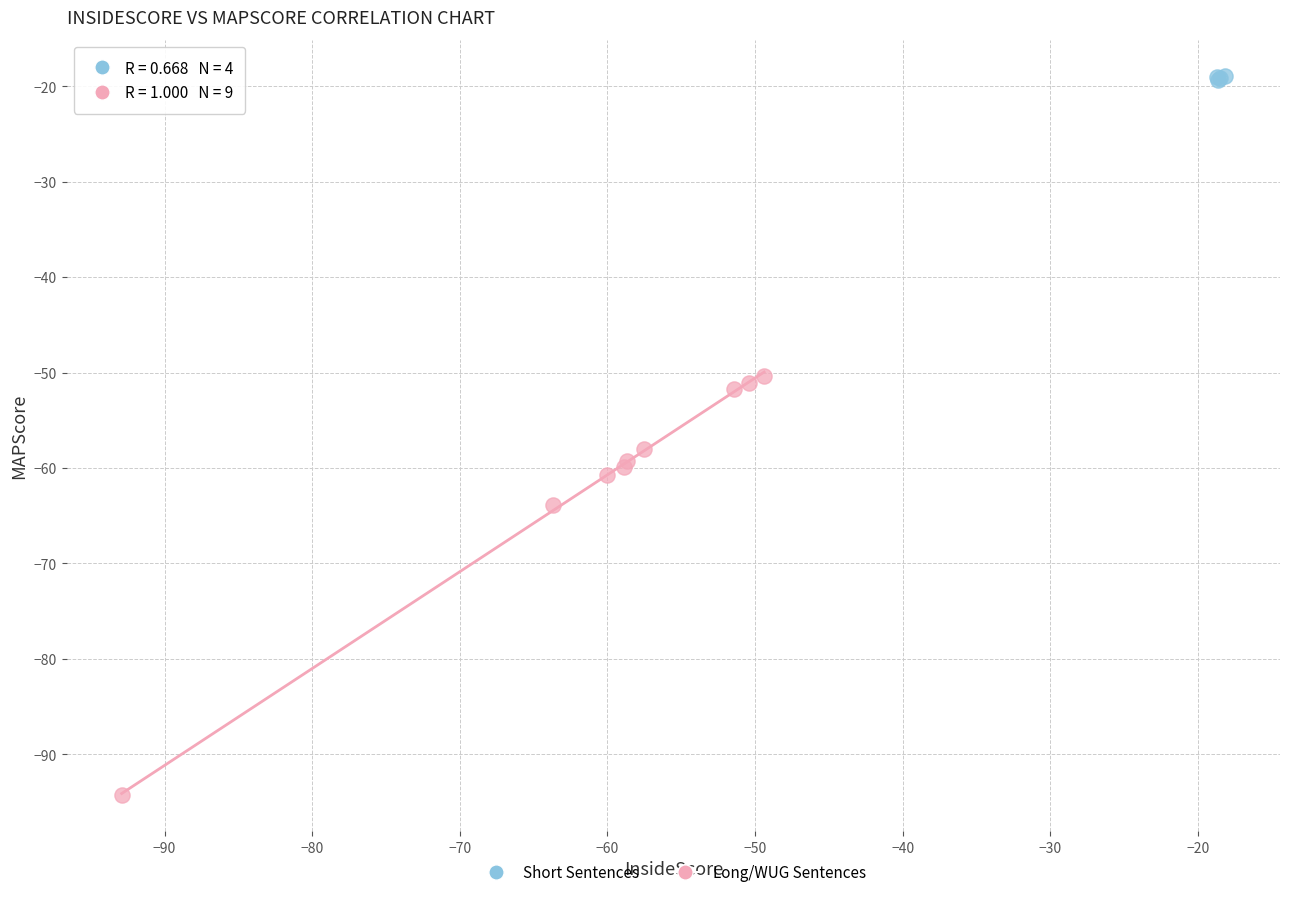

Which series has the widest spread of Y values?

Long/WUG Sentences